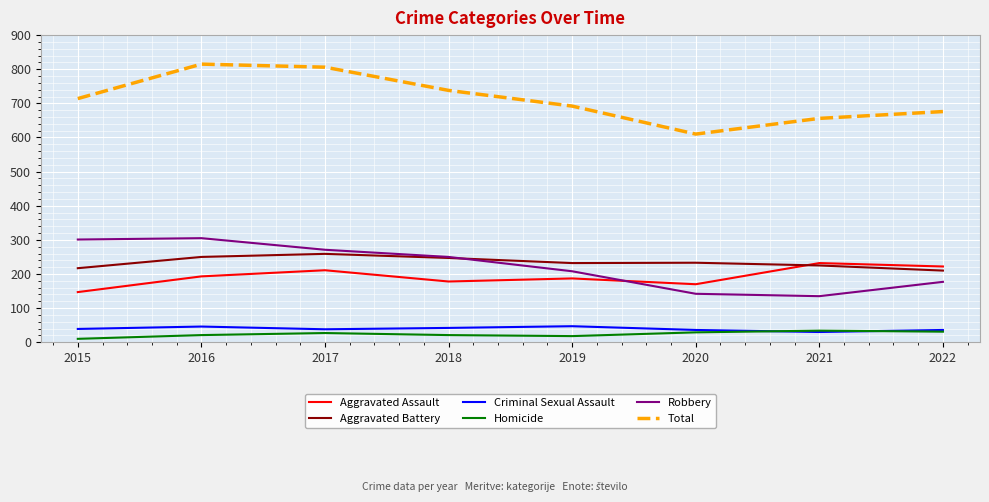

Count the number of categories in the chart.

8